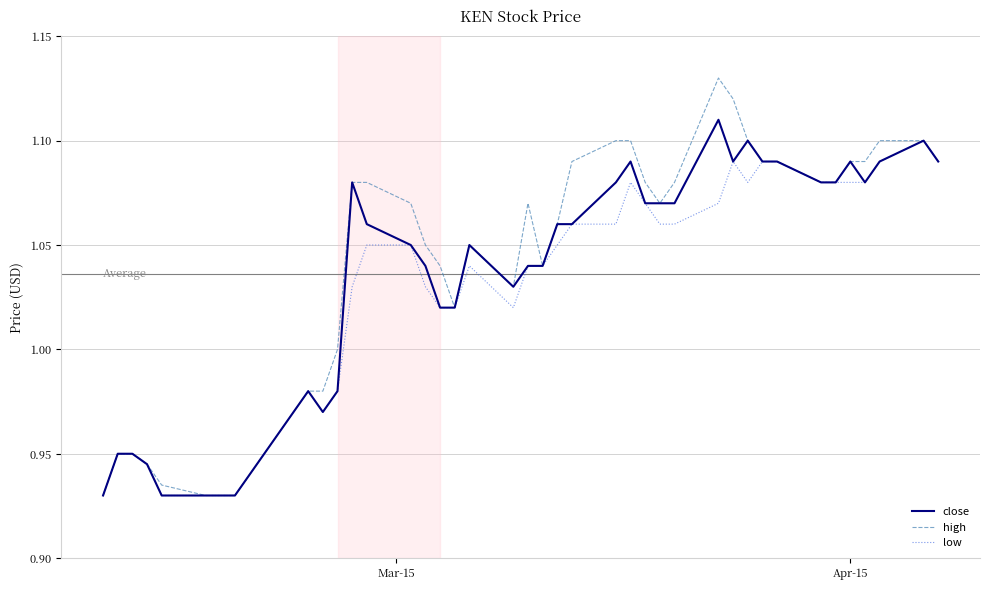

Which series has the largest range (max minus min)?

high